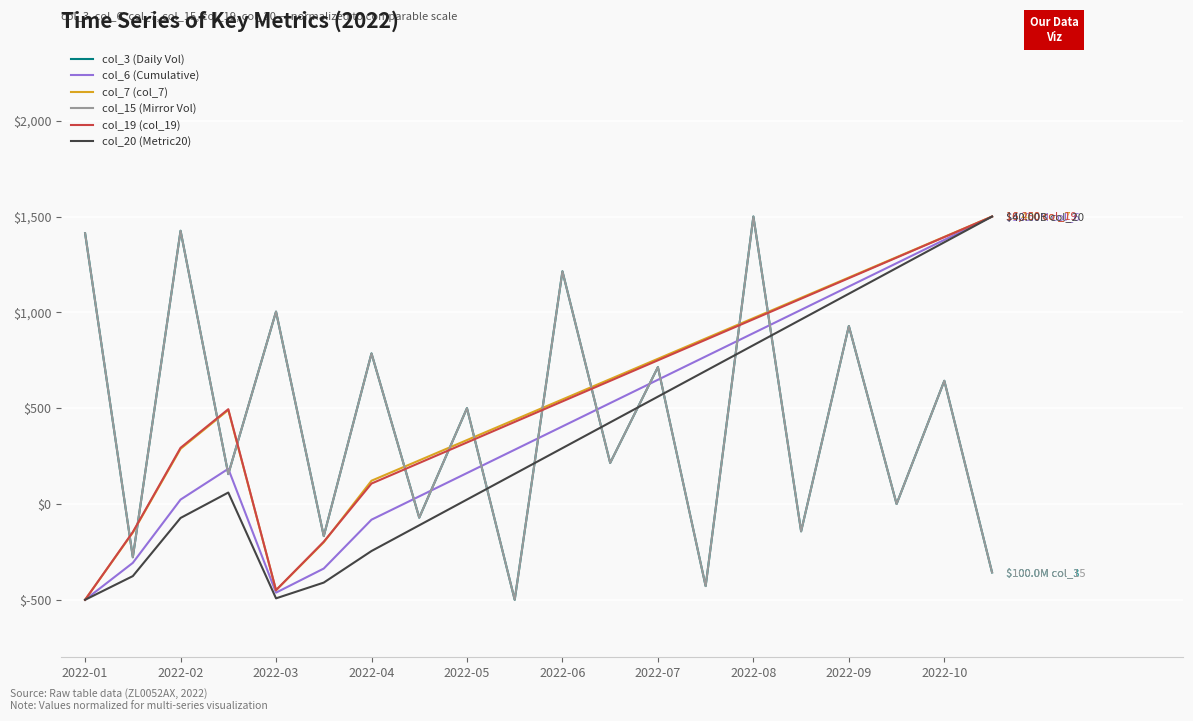

Does the chart have visible grid lines?

Yes